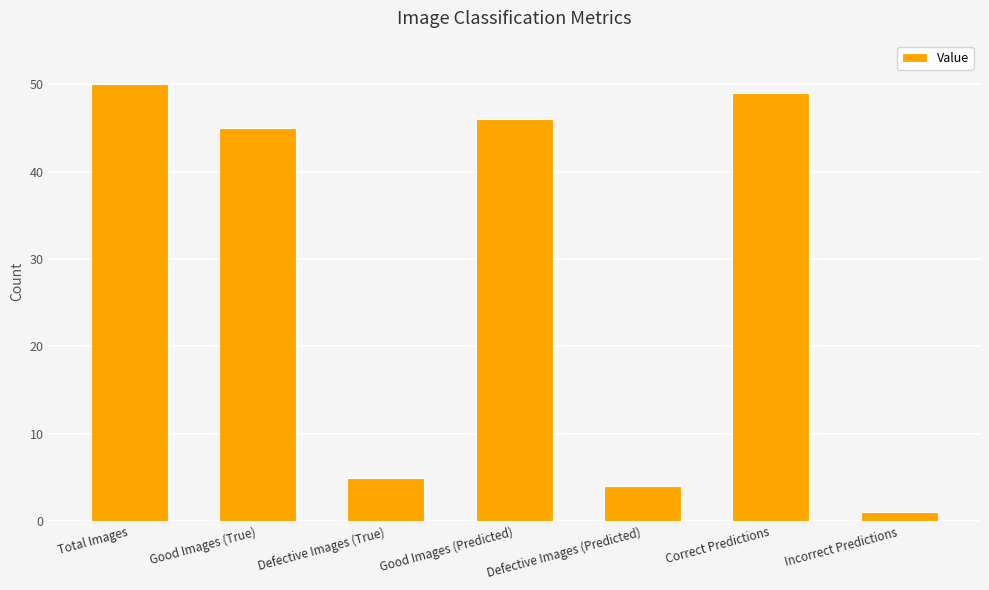

At which category does the chart reach its peak across all series?

Total Images